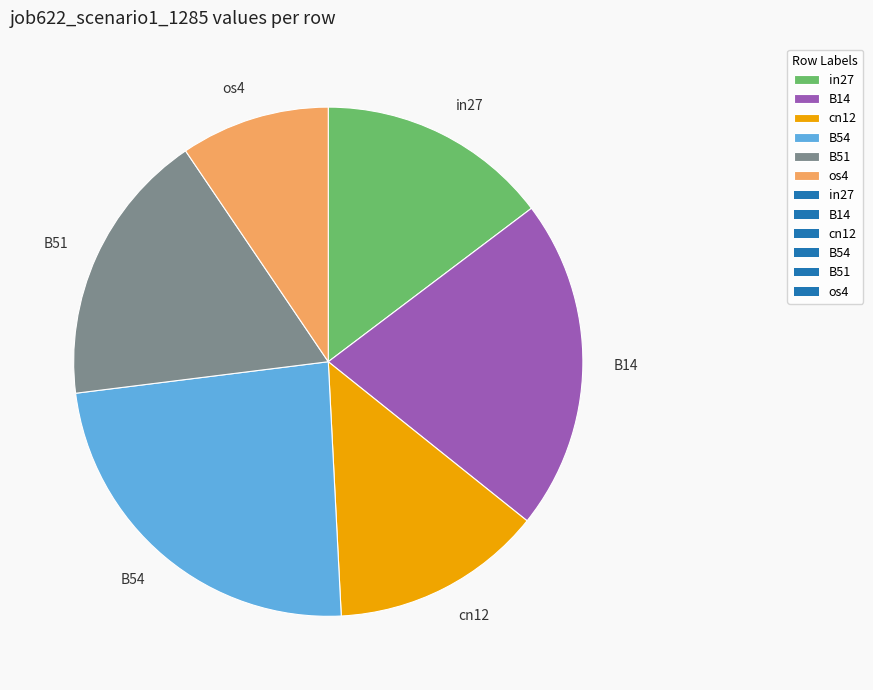

True or false: in27 accounts for 3% of the total.

False